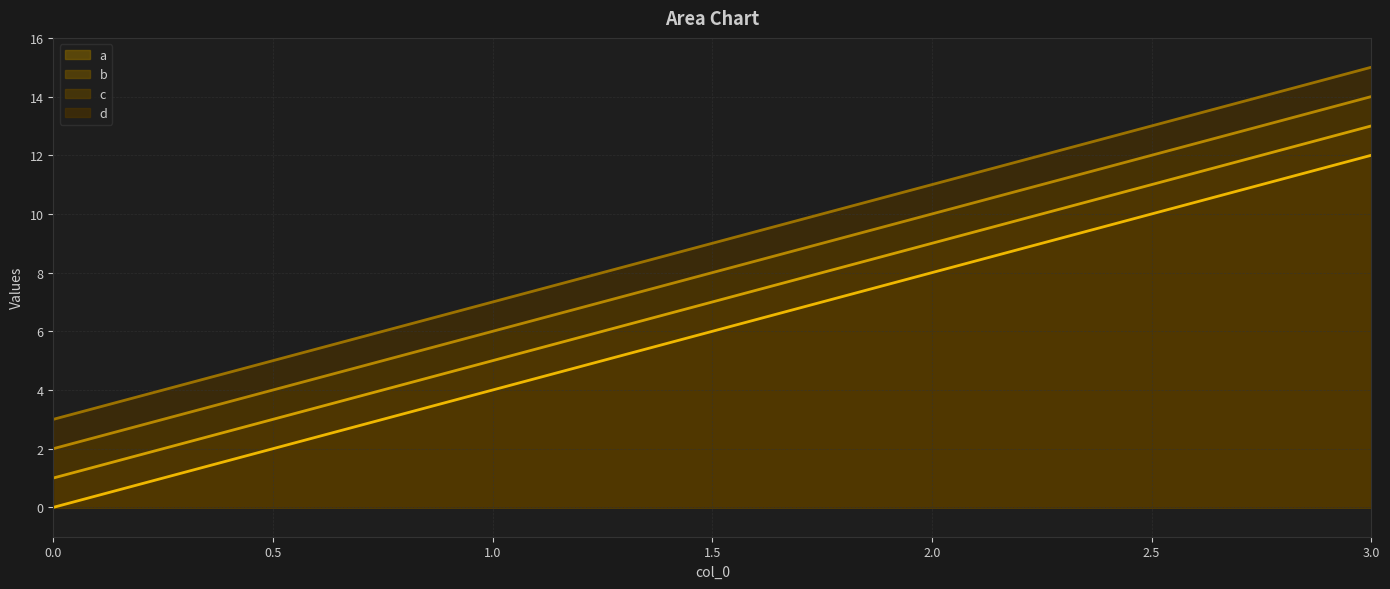

Reading left to right, extract all data points from this chart.

a: 0	4	8	12
b: 1	5	9	13
c: 2	6	10	14
d: 3	7	11	15